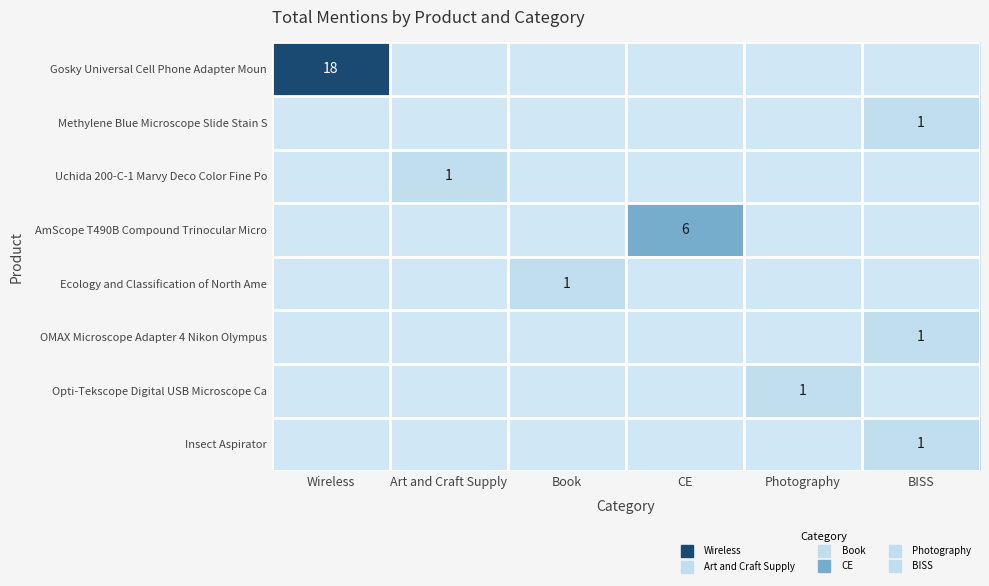

At which label is Methylene Blue Microscope Slide Stain S closest to 0?

Wireless